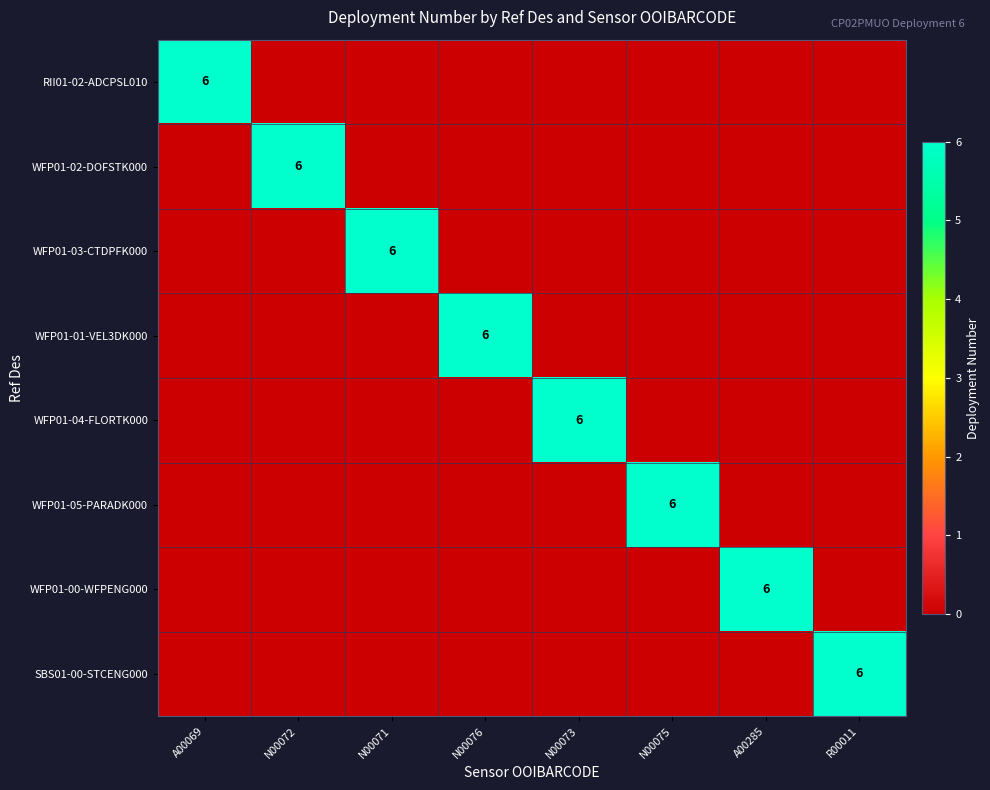

What is the spread (max minus min) of values at R00011?

6